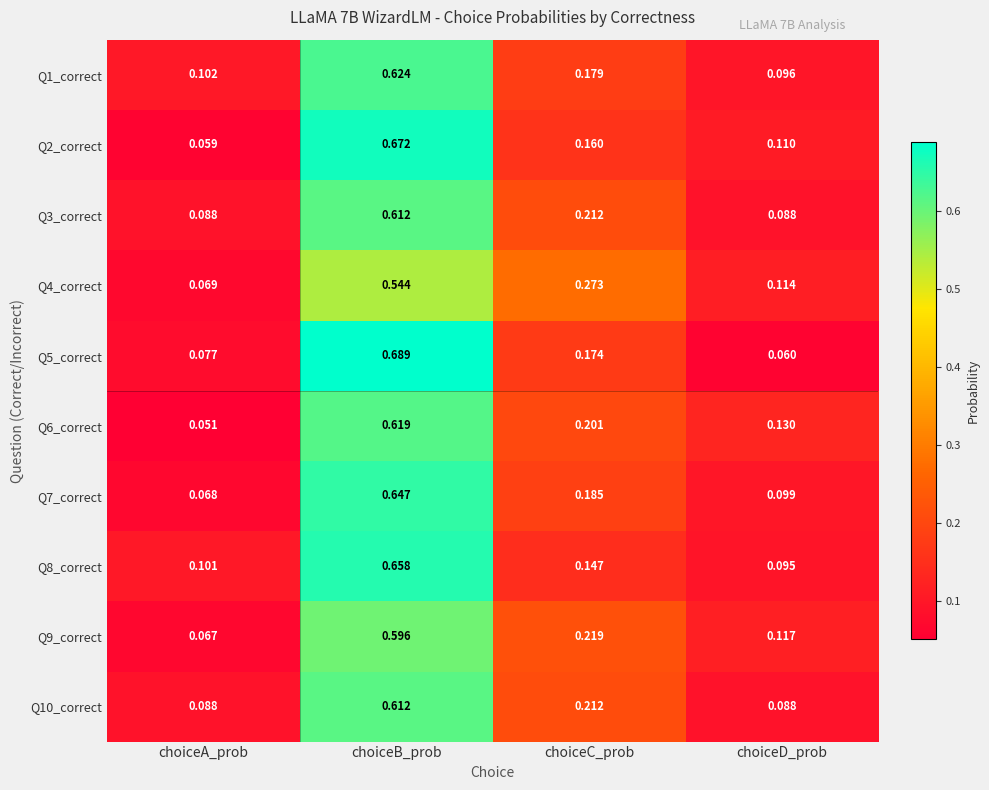

Rank the categories by Q4_correct value from highest to lowest.

choiceB_prob, choiceC_prob, choiceD_prob, choiceA_prob